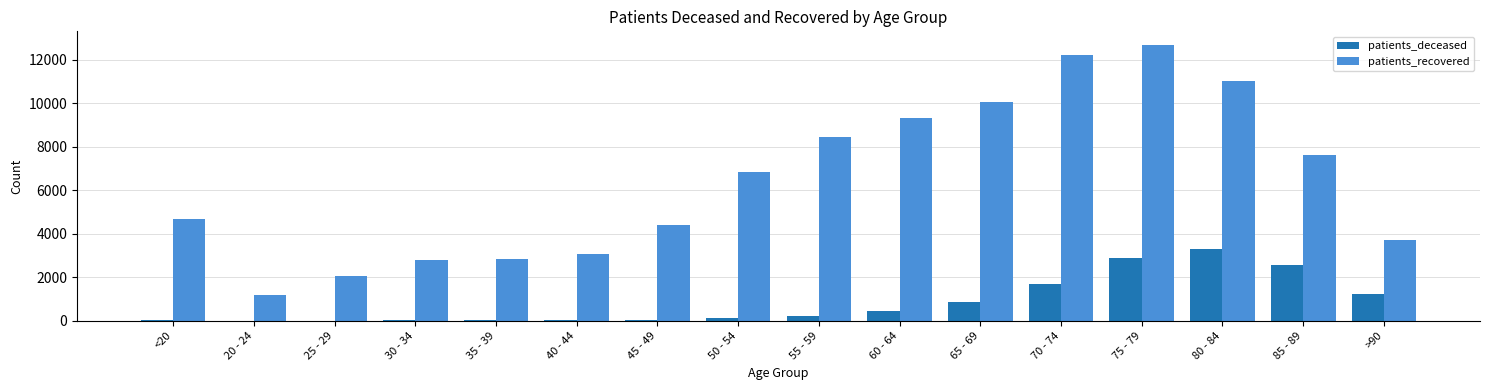

Is the value of patients_recovered at 75 - 79 greater than the value of patients_deceased at 40 - 44?

Yes